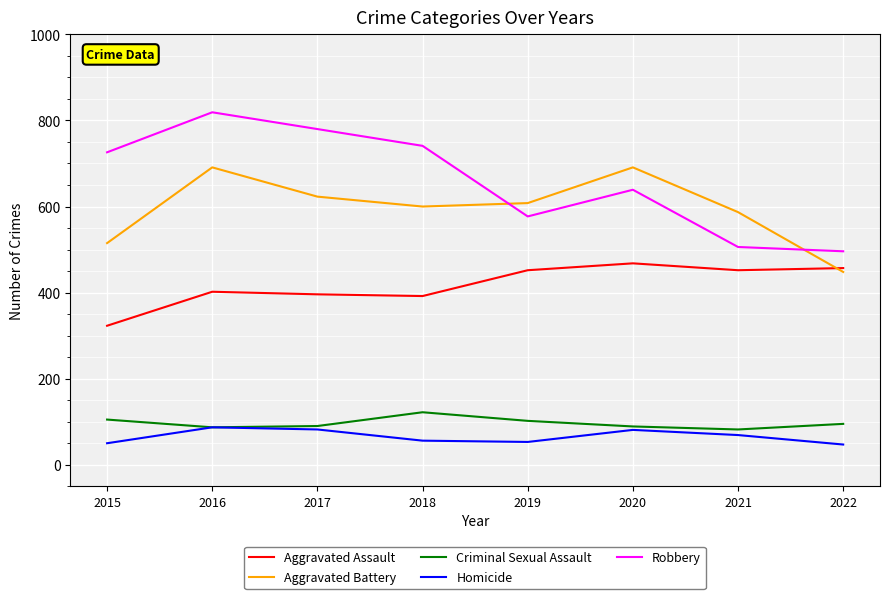

What is the lowest value of the Aggravated Battery series?

448